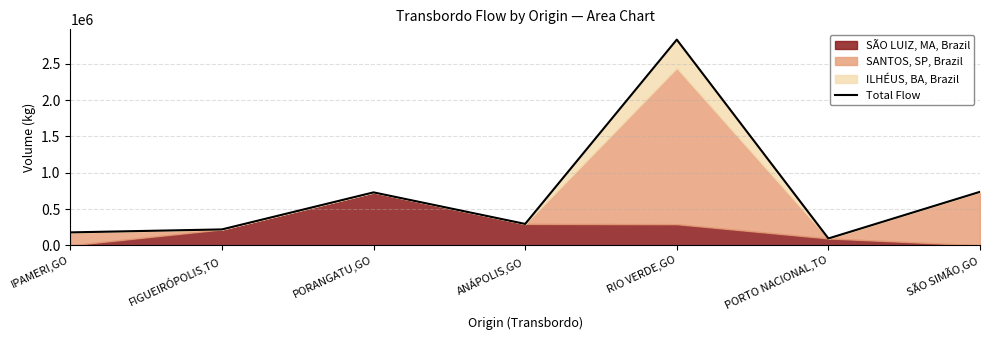

Reading left to right, transcribe all the data shown in this chart.

178404.7	219279.8	729132.1	294755.5	2831204.3	94696.0	736888.8